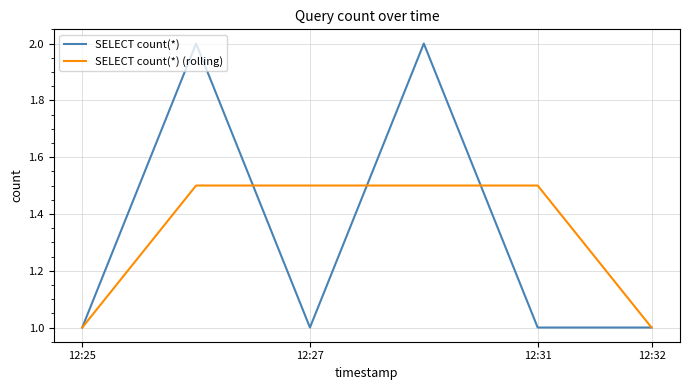

List the series in order of their peak value, lowest first.

SELECT count(*) (rolling), SELECT count(*)